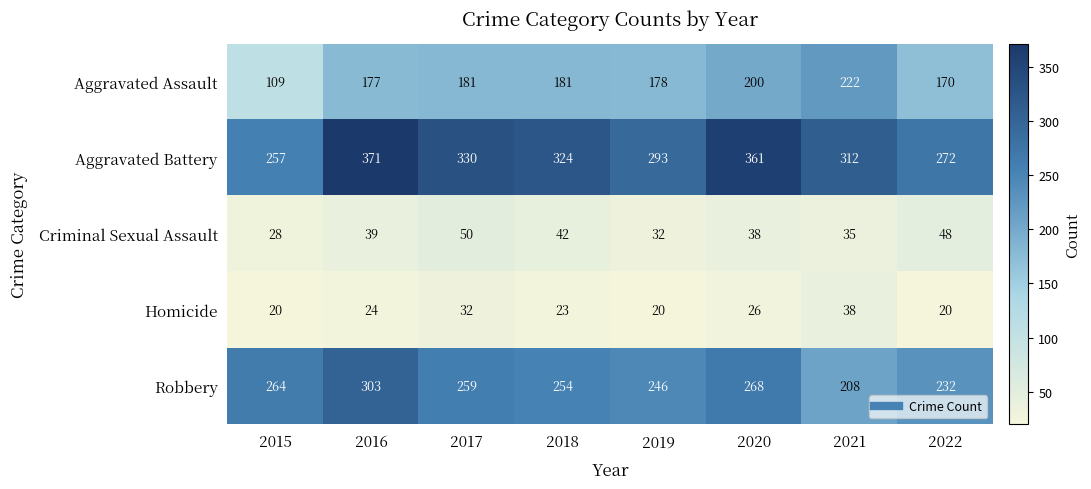

How many distinct data groups are displayed?

5